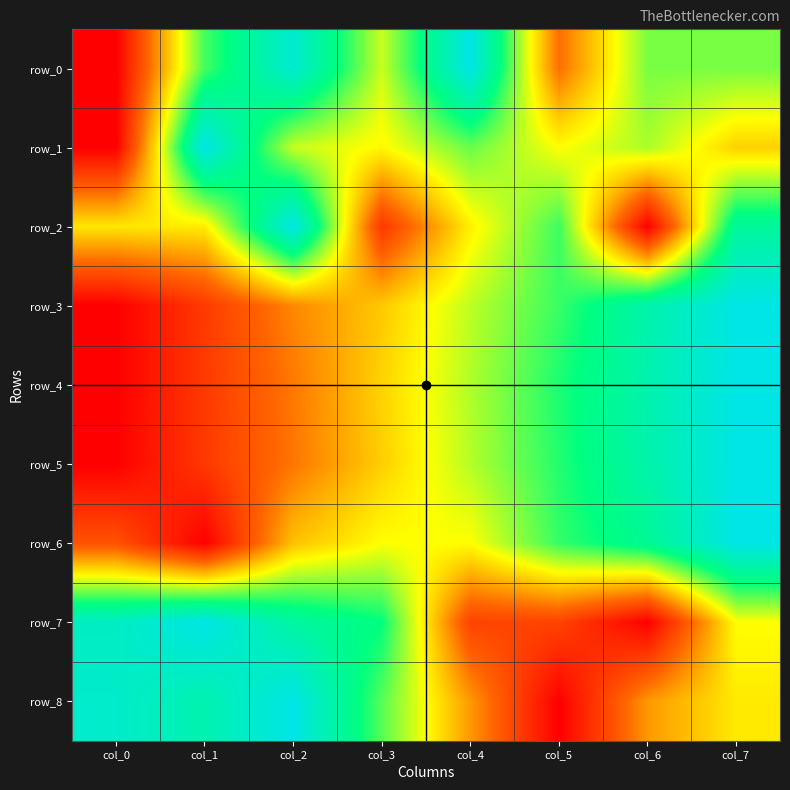

What is the approximate value of row_0 at col_2?

0.9